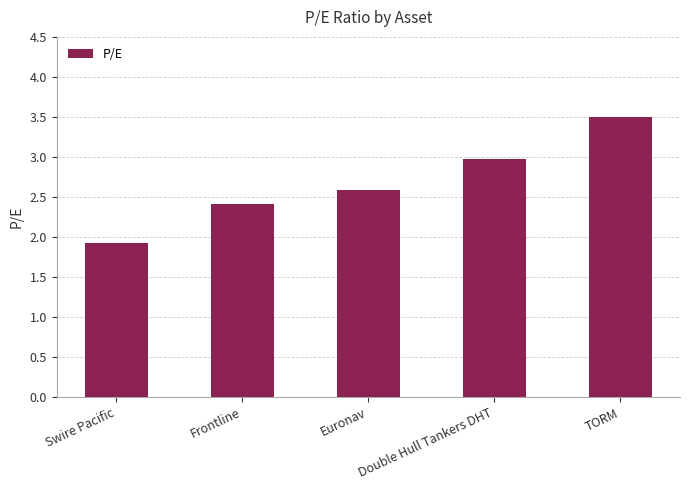

Which label corresponds to the smallest value in the chart?

Swire Pacific